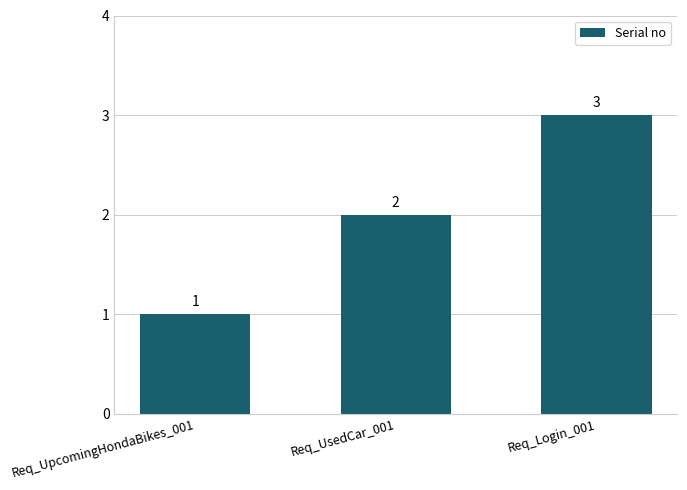

Reading left to right, list all the values displayed in this chart.

1	2	3